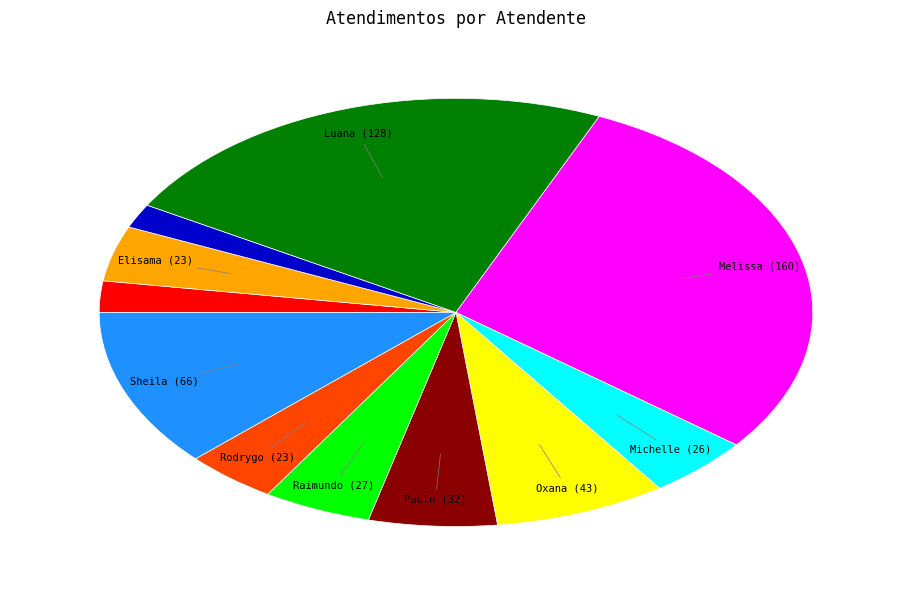

Is there any slice that represents more than half of the pie?

No